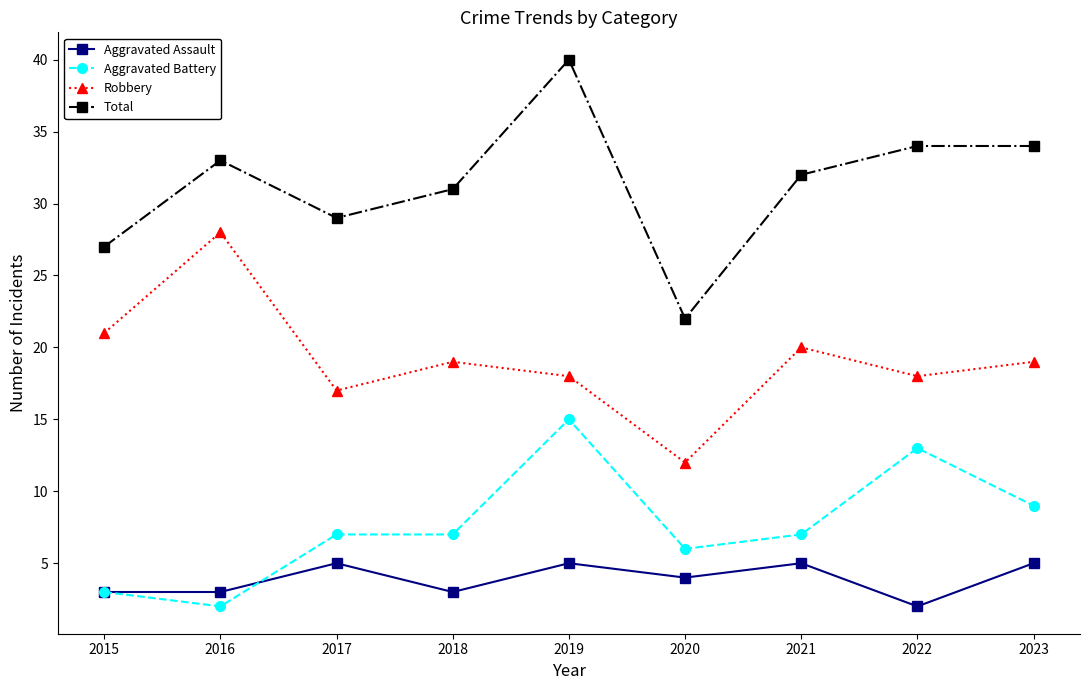

What is the sum of all Total values?

282